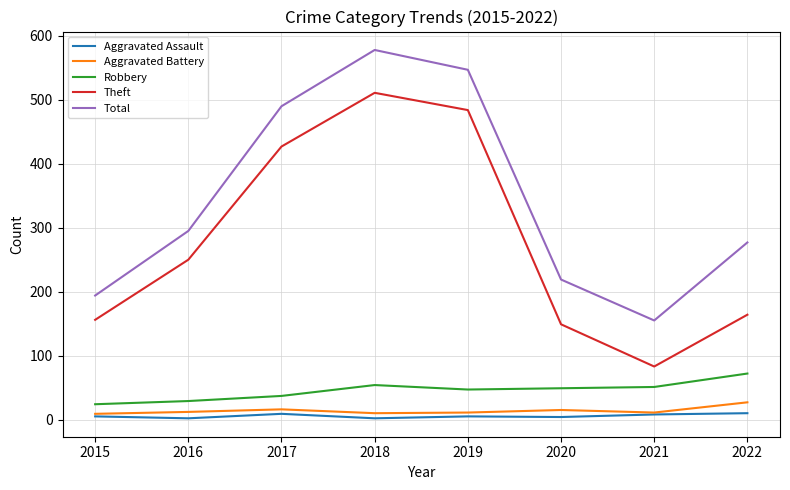

Is the value of Aggravated Battery at 2016 greater than the value of Theft at 2016?

No